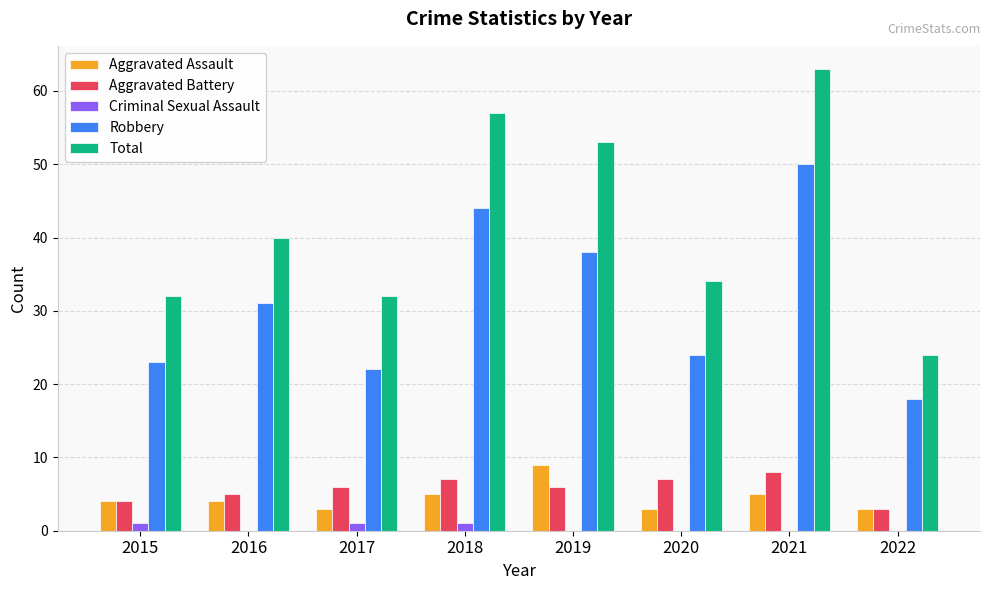

The Robbery series shows 27 at 2022. True or false?

False